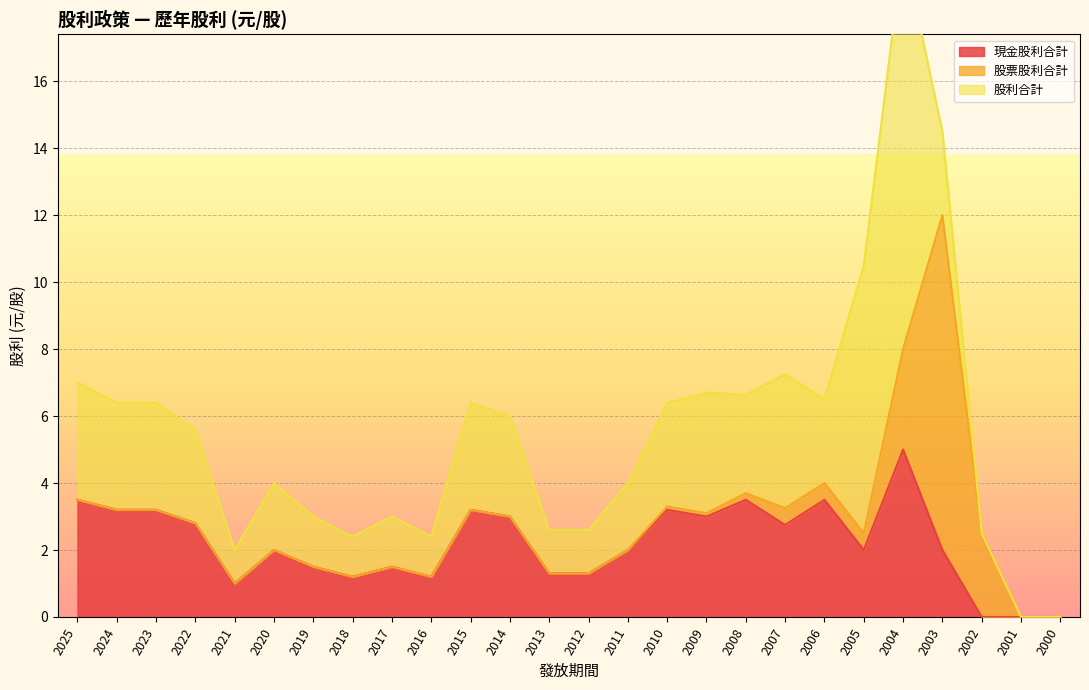

What are all the series names shown in the legend?

現金股利合計, 股票股利合計, 股利合計